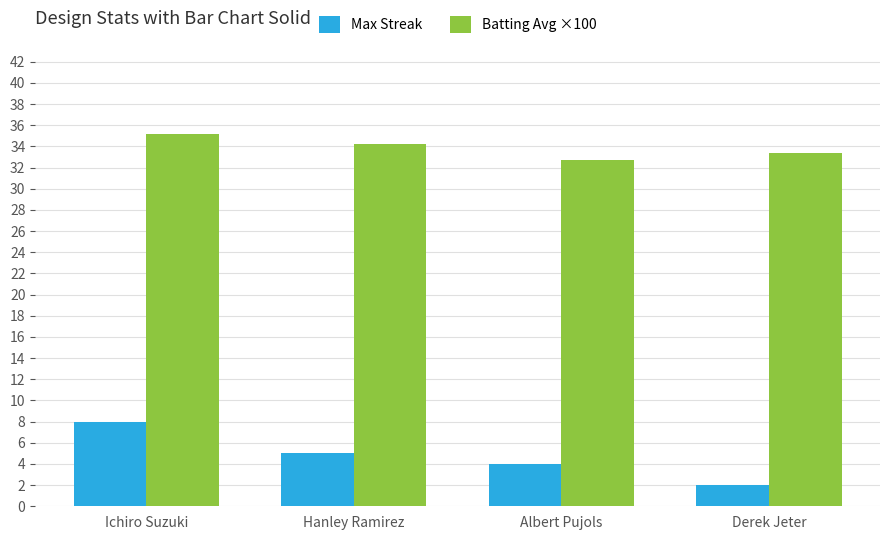

What is the smallest value displayed?

2.0